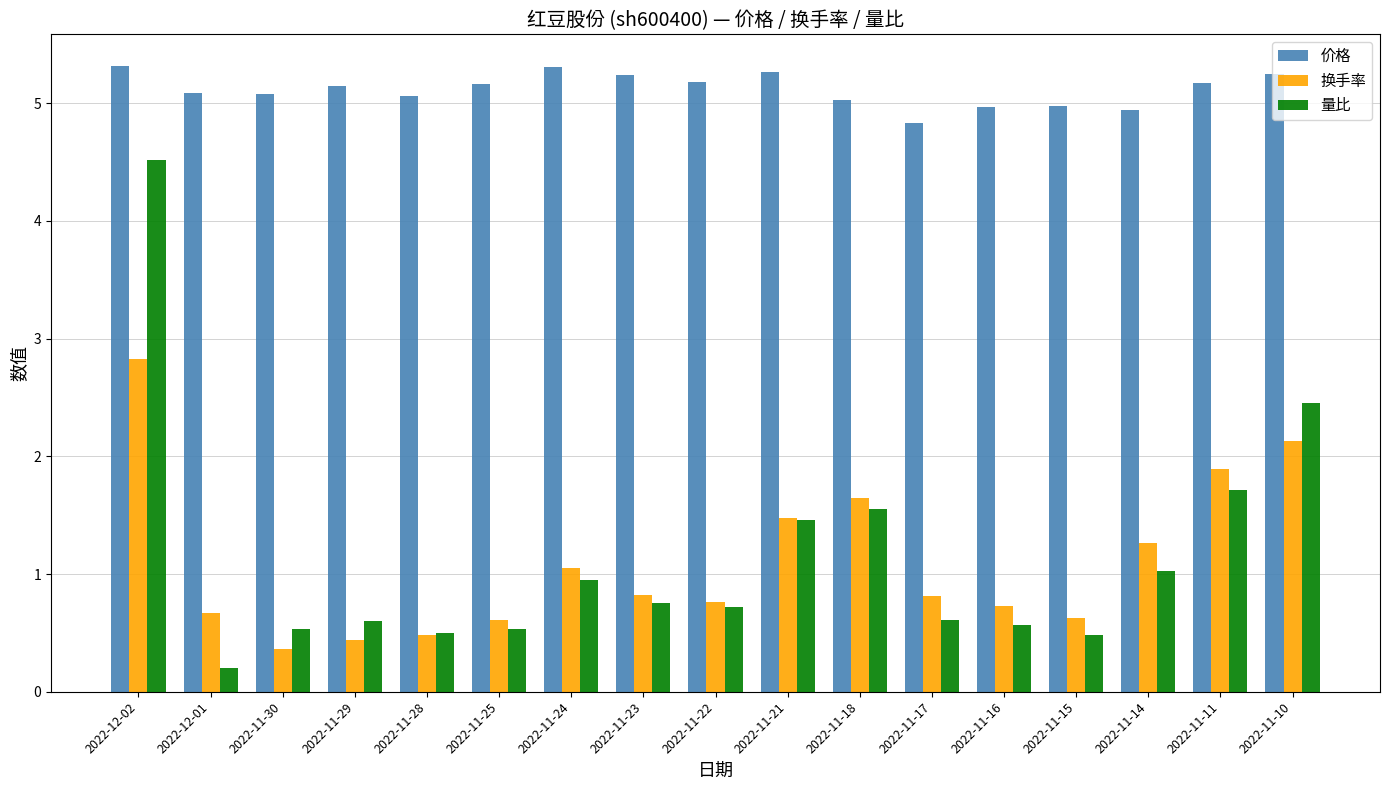

What is the highest value of the 量比 series?

4.5